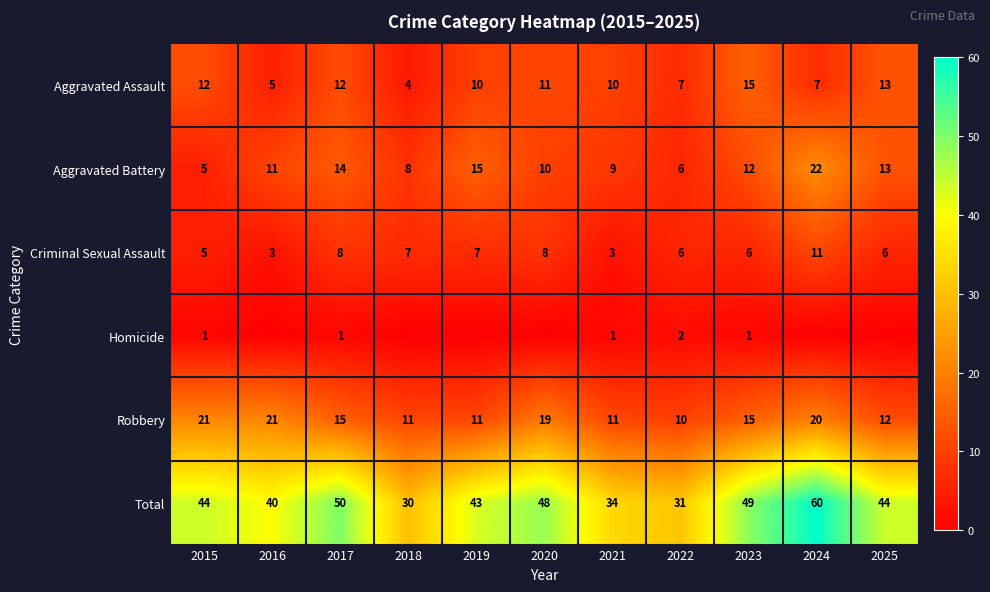

What is the approximate value of Aggravated Assault at 2017, to the nearest 10?

10